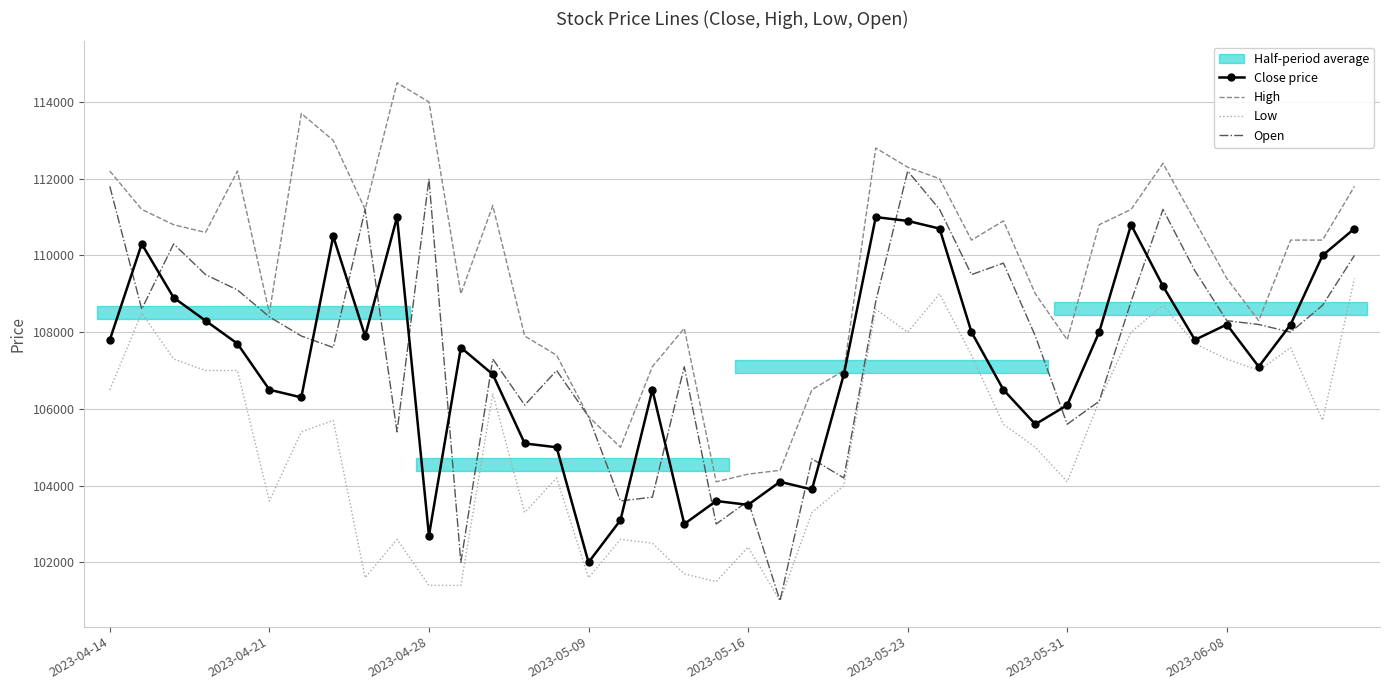

How many interior local valleys does the High series have?

9